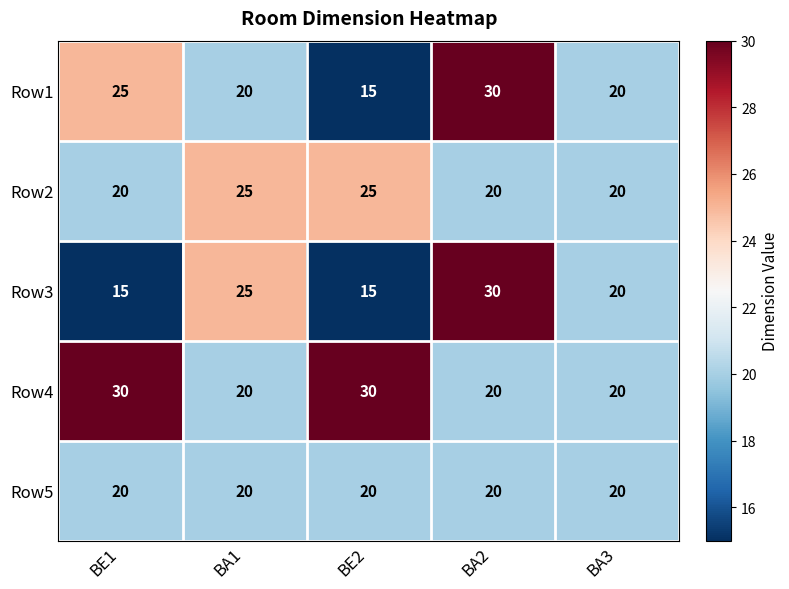

What is the average value of the Row2 series?

22